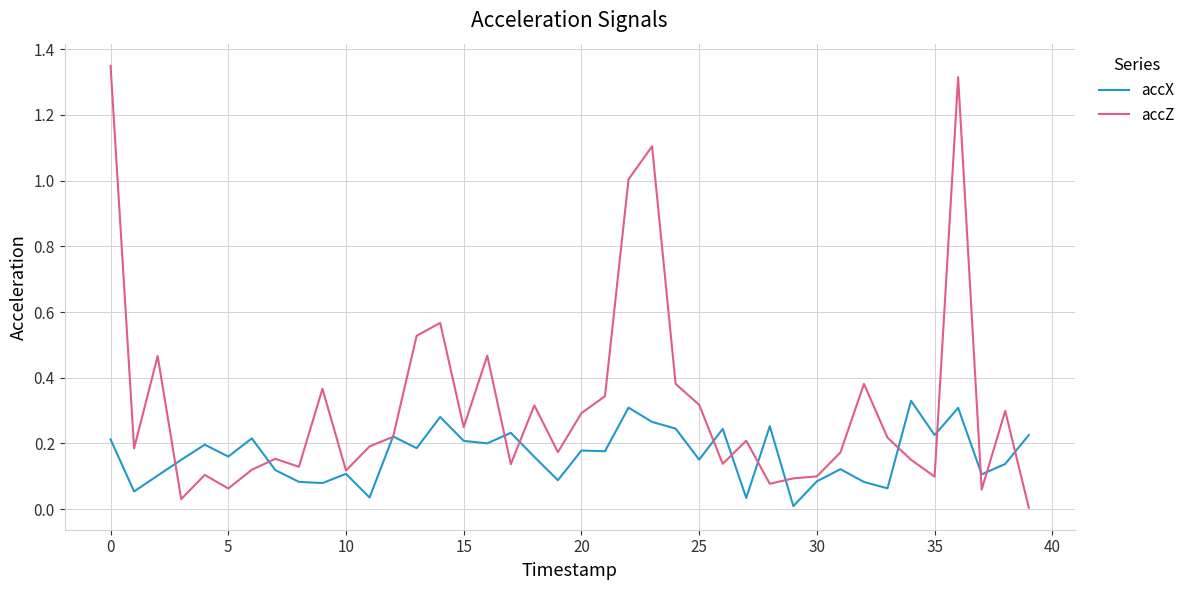

List the series in order of their peak value, lowest first.

accX, accZ